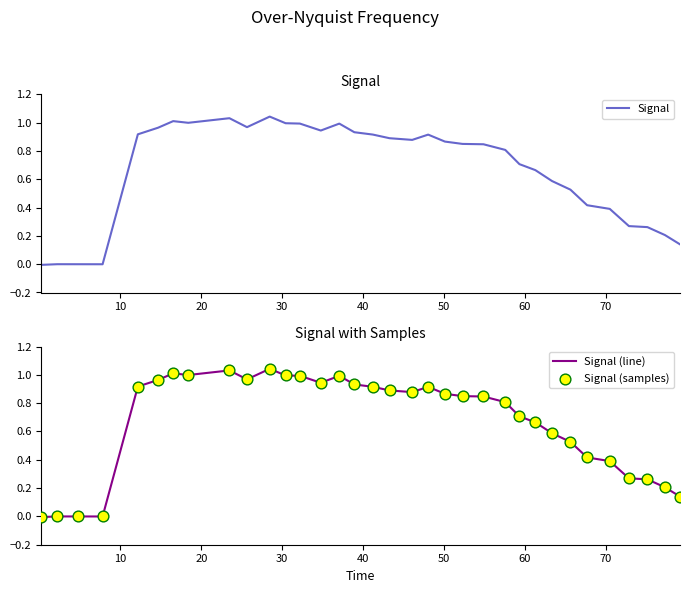

Which series has the widest spread of Y values?

Signal